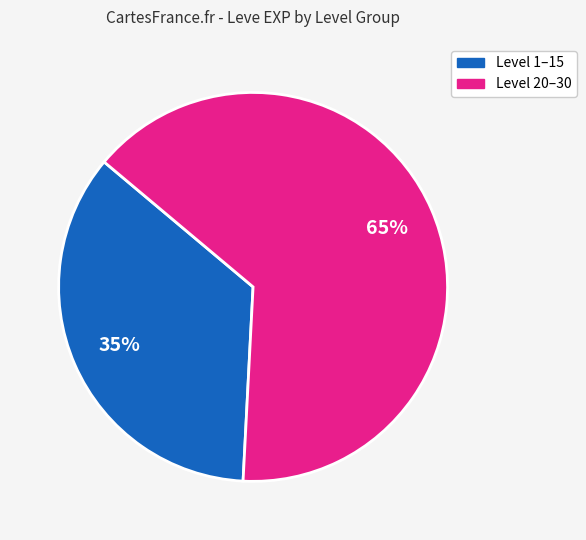

To the nearest percent, what is the average slice percentage?

50%